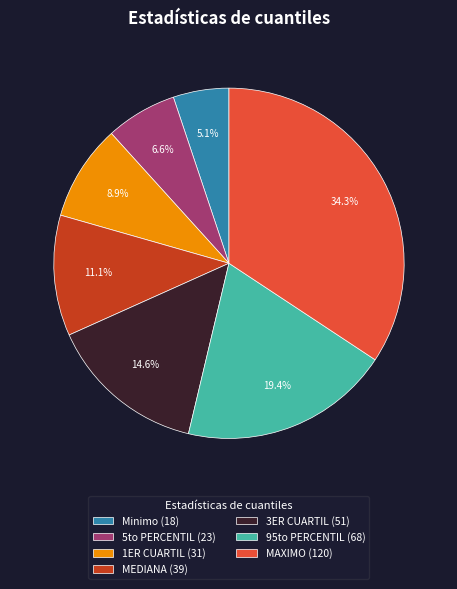

What percentage do 3ER CUARTIL (51) and MAXIMO (120) together represent?

48.9%